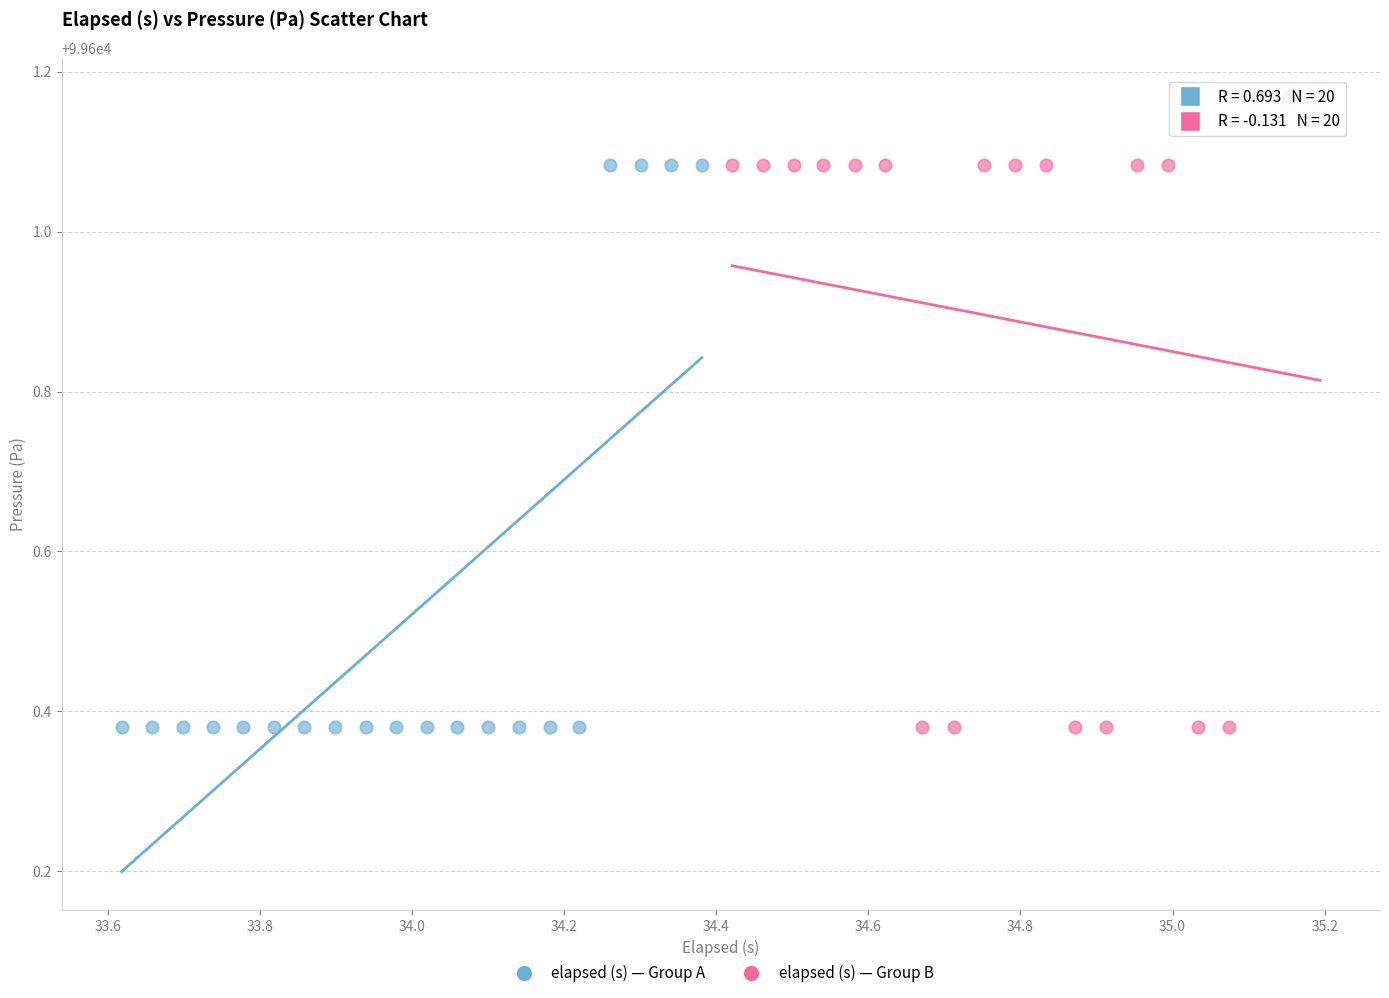

Which series reaches the maximum Y coordinate?

elapsed (s) — Group B